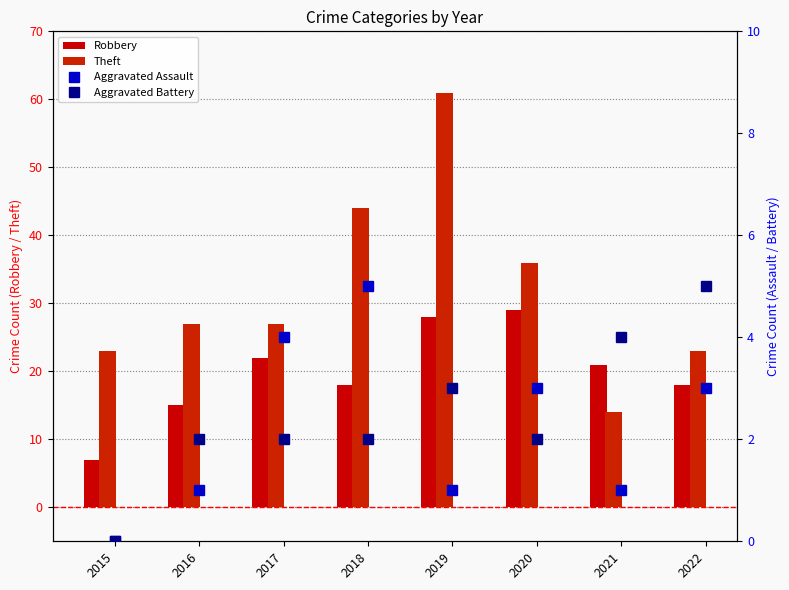

What is the total value across all series at 2022?

49